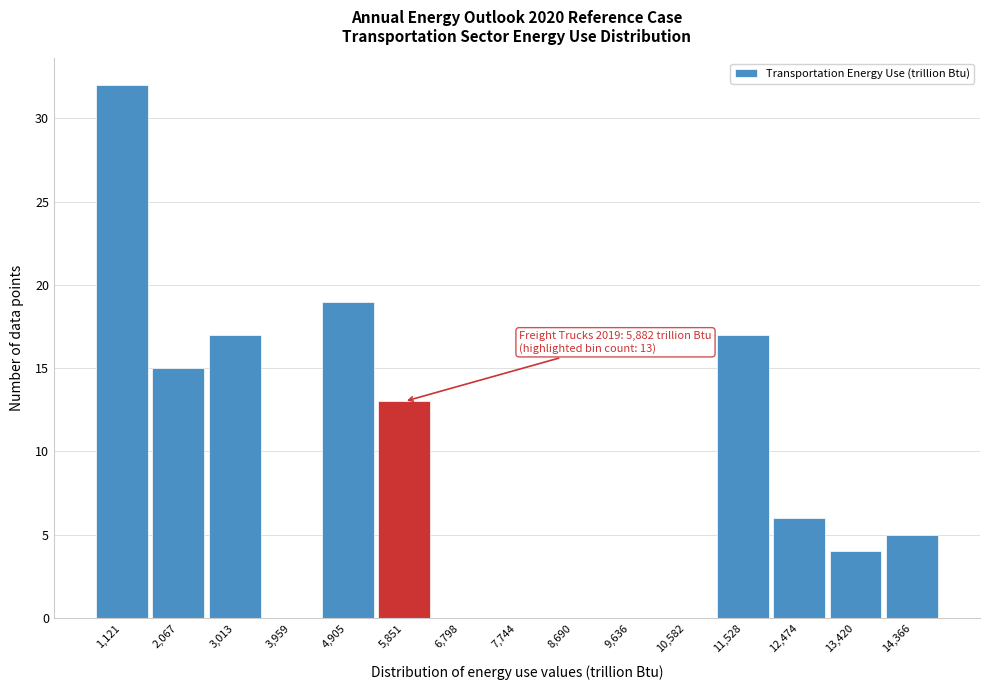

Reading left to right, transcribe all the data shown in this chart.

1,121=32	2,067=15	3,013=17	3,959=0	4,905=19	5,851=13	6,798=0	7,744=0	8,690=0	9,636=0	10,582=0	11,528=17	12,474=6	13,420=4	14,366=5